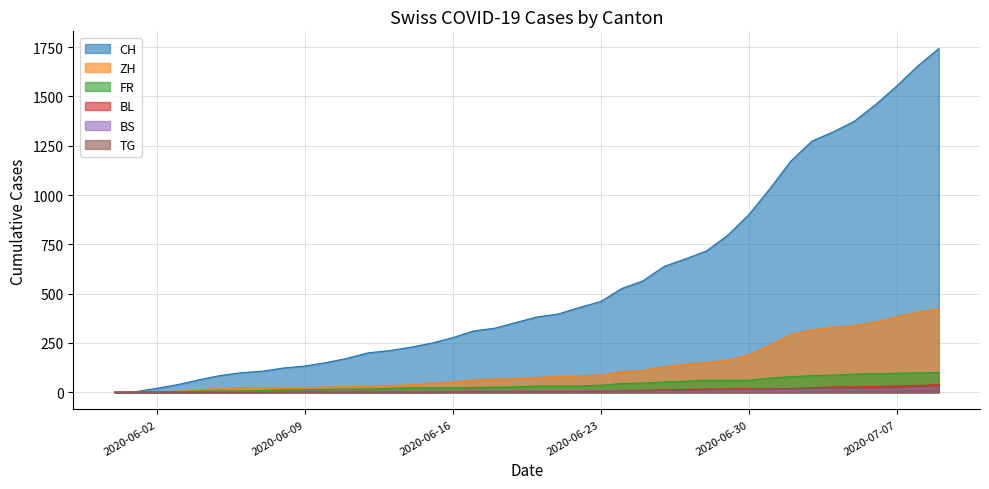

True or false: FR has a value of 139 at 2020-07-03.

False